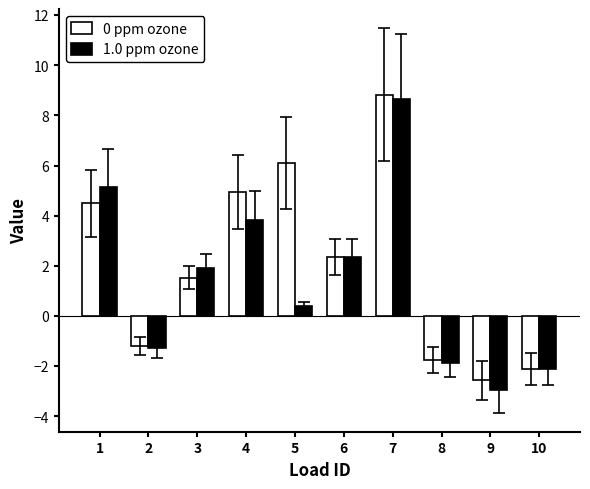

How many positive values does the 0 ppm ozone series have?

6